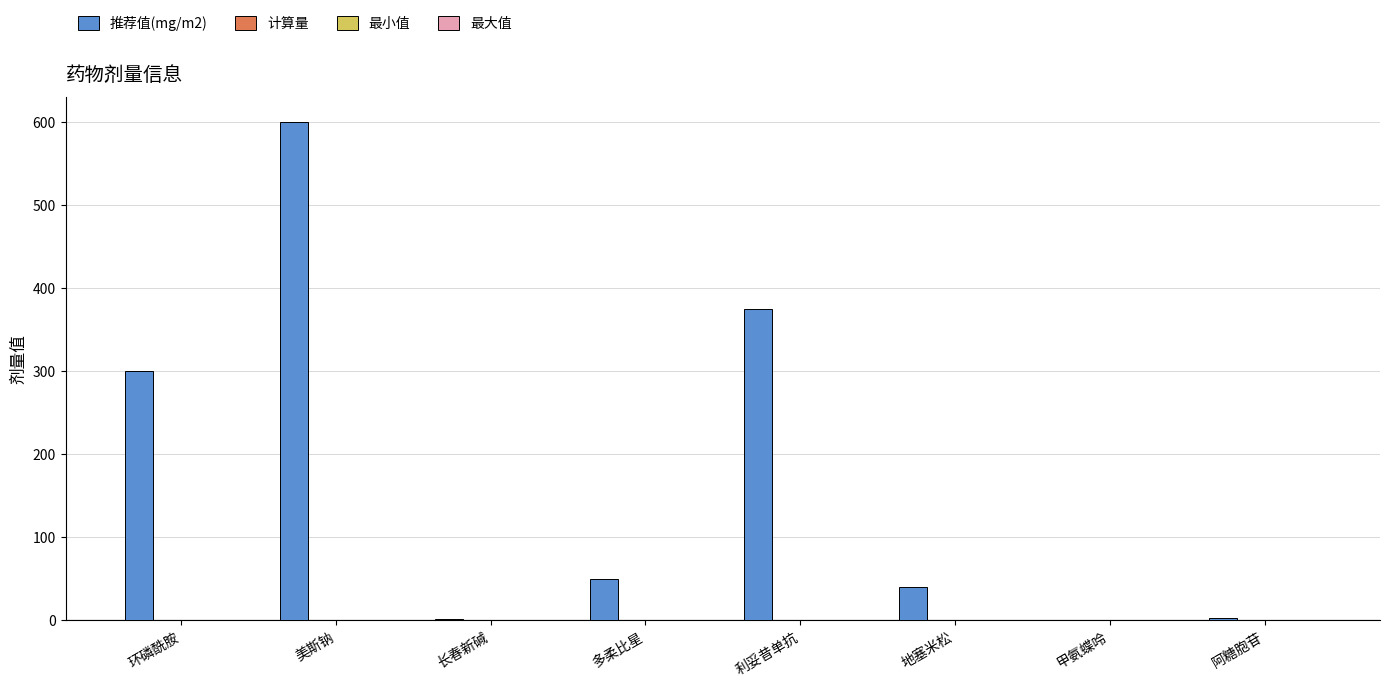

Count the number of categories in the chart.

8